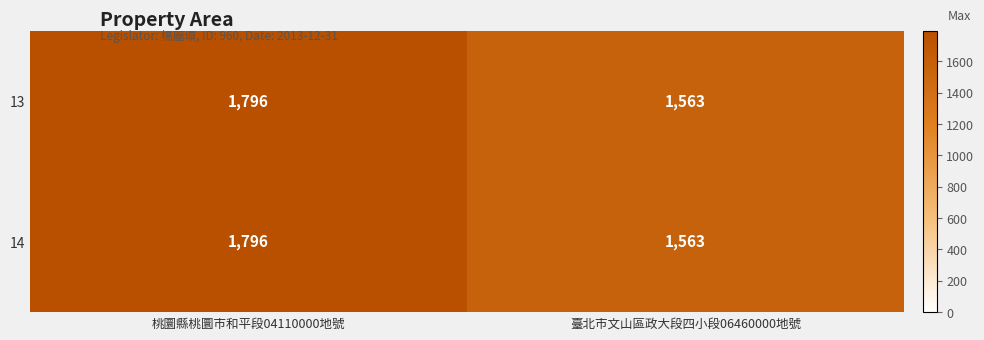

The 14 series shows 1563 at 臺北市文山區政大段四小段06460000地號. True or false?

True